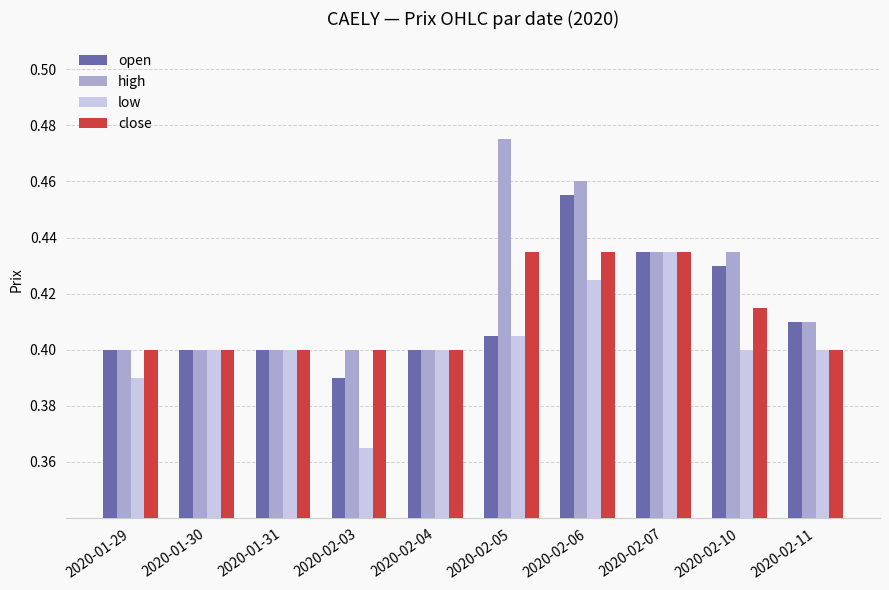

Is the value of open at 2020-02-07 greater than the value of close at 2020-01-30?

Yes